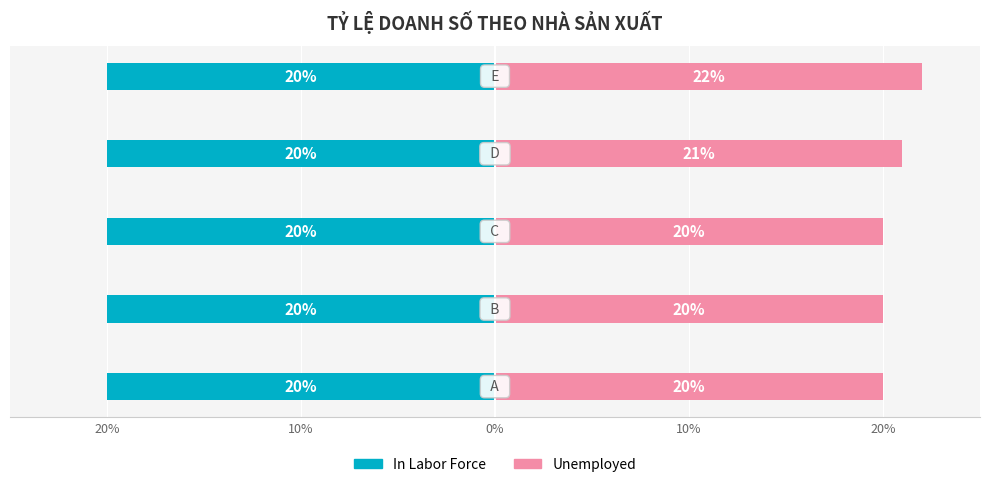

Which series has the largest range (max minus min)?

Unemployed